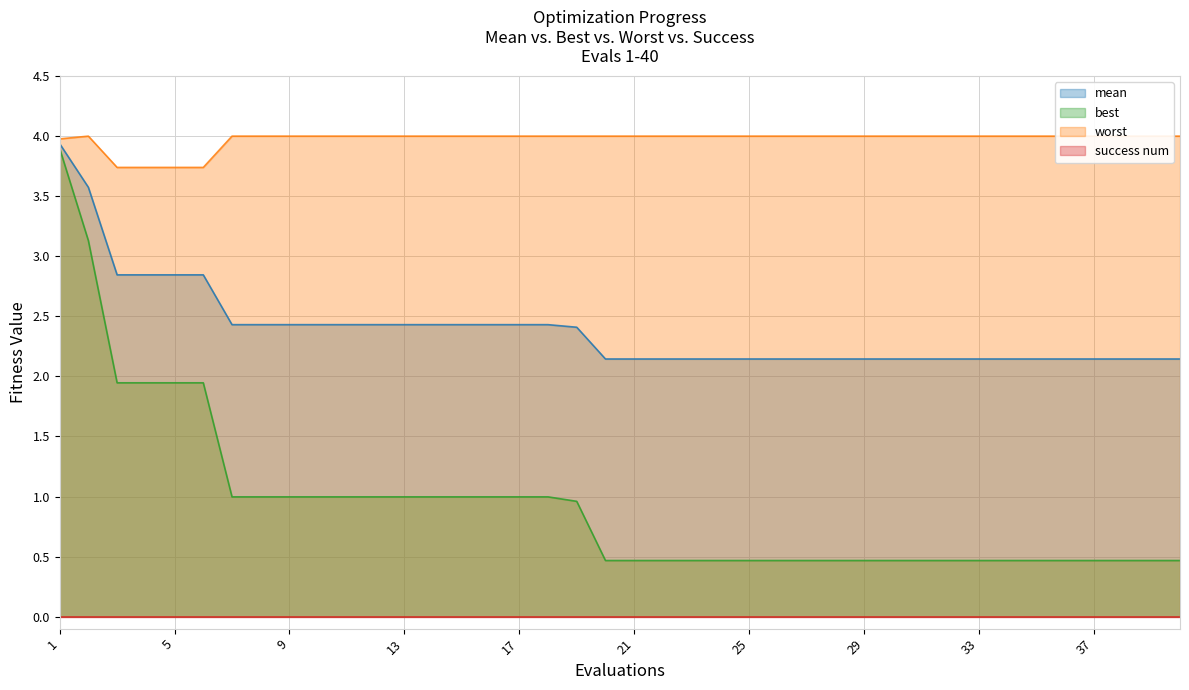

What is the minimum value shown in the chart?

0.5